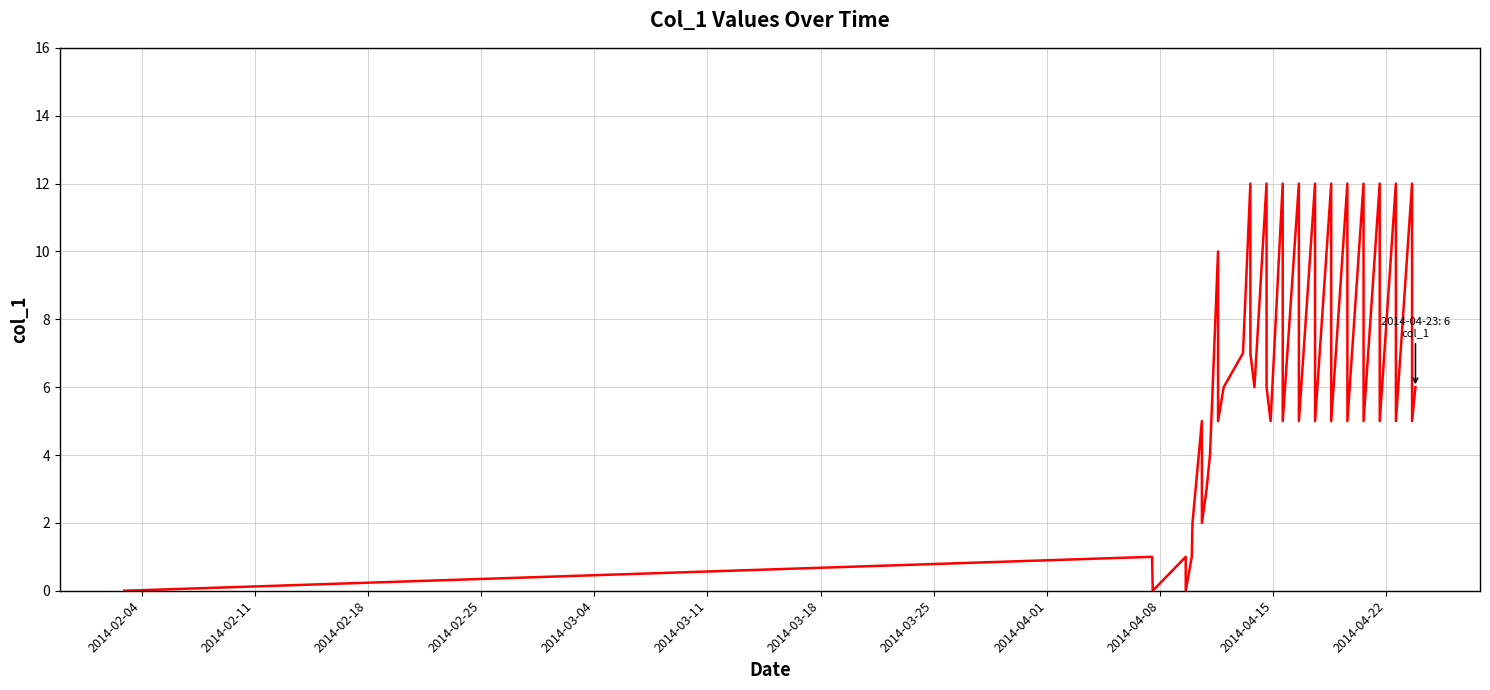

What is the difference between the maximum and minimum values?

12